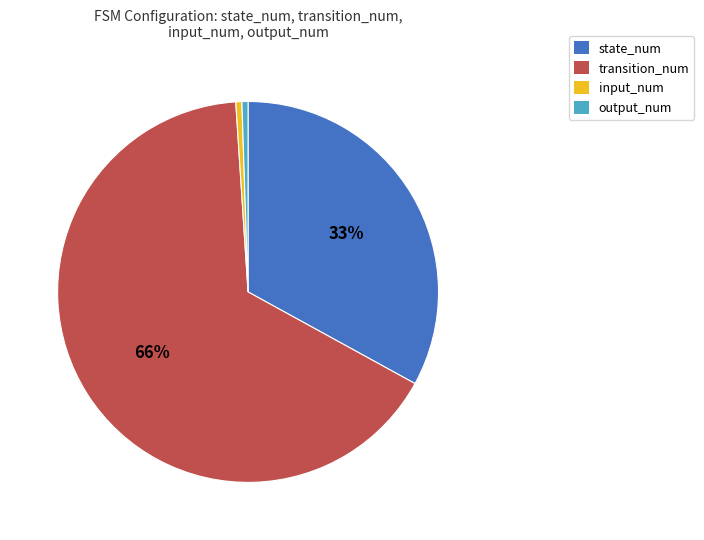

Is it true that input_num is 10% of the pie?

False